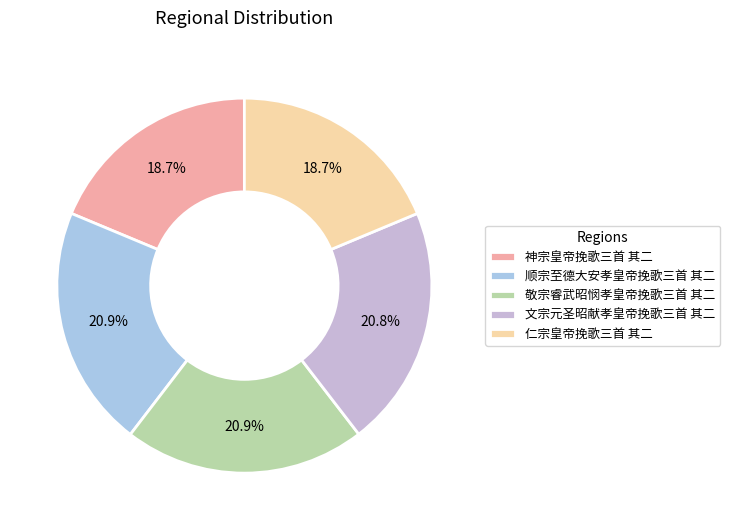

Is it true that 敬宗睿武昭悯孝皇帝挽歌三首 其二 is 21% of the pie?

True